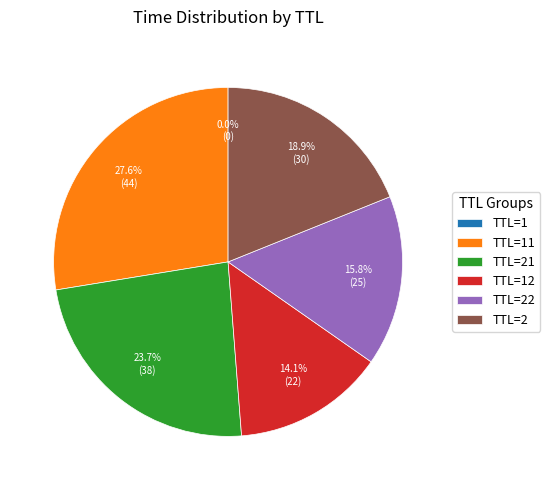

What portion of the pie excludes TTL=21?

76.3%